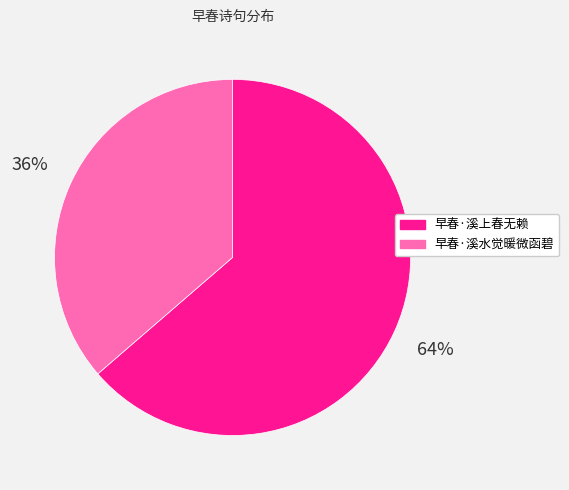

To the nearest percent, what percentage of the pie is 早春·溪上春无赖?

64%